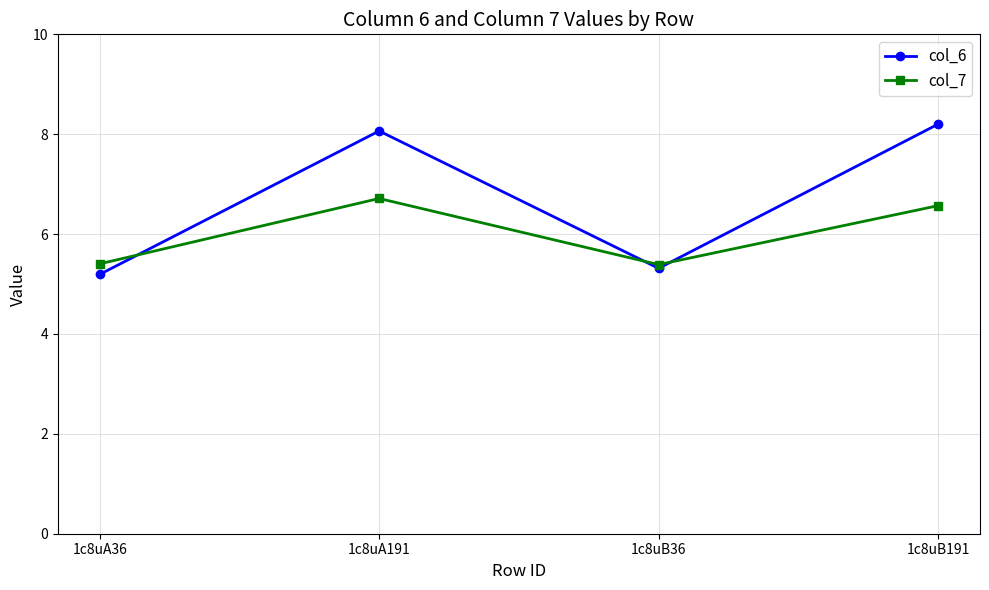

Which series has the widest spread of values?

col_6